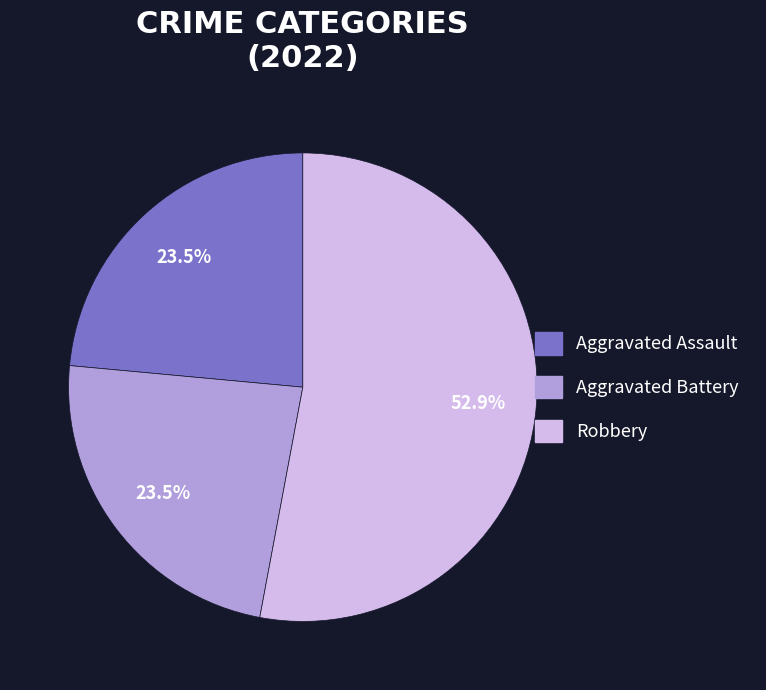

Count the number of slices in the pie.

3